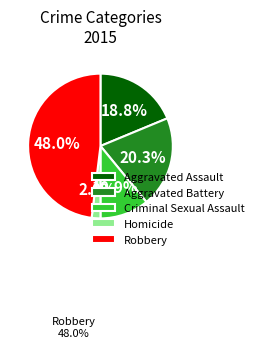

To the nearest percent, what percentage of the pie is Aggravated Battery?

20%